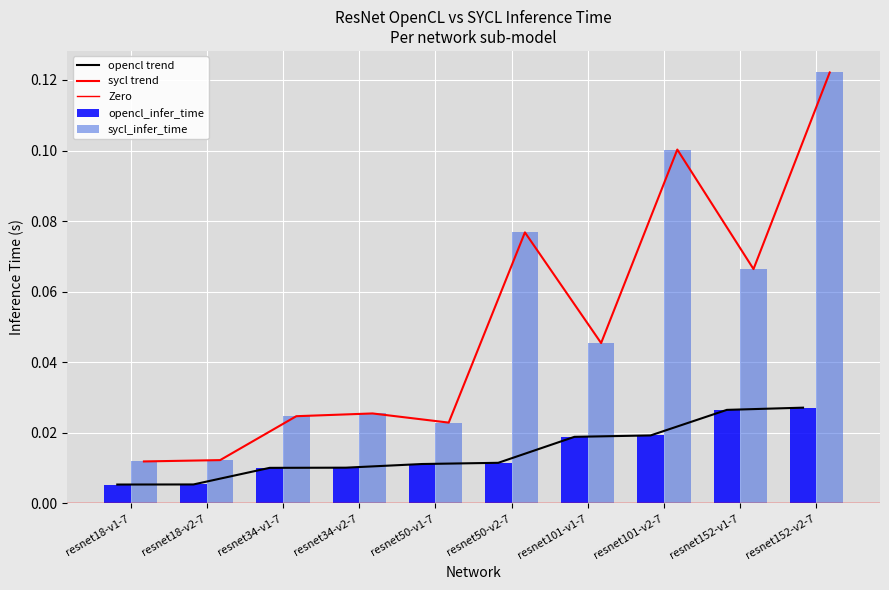

Reading left to right, what are all the values shown in this chart?

opencl_infer_time: 0.0	0.0	0.0	0.0	0.0	0.0	0.0	0.0	0.0	0.0
sycl_infer_time: 0.0	0.0	0.0	0.0	0.0	0.1	0.0	0.1	0.1	0.1